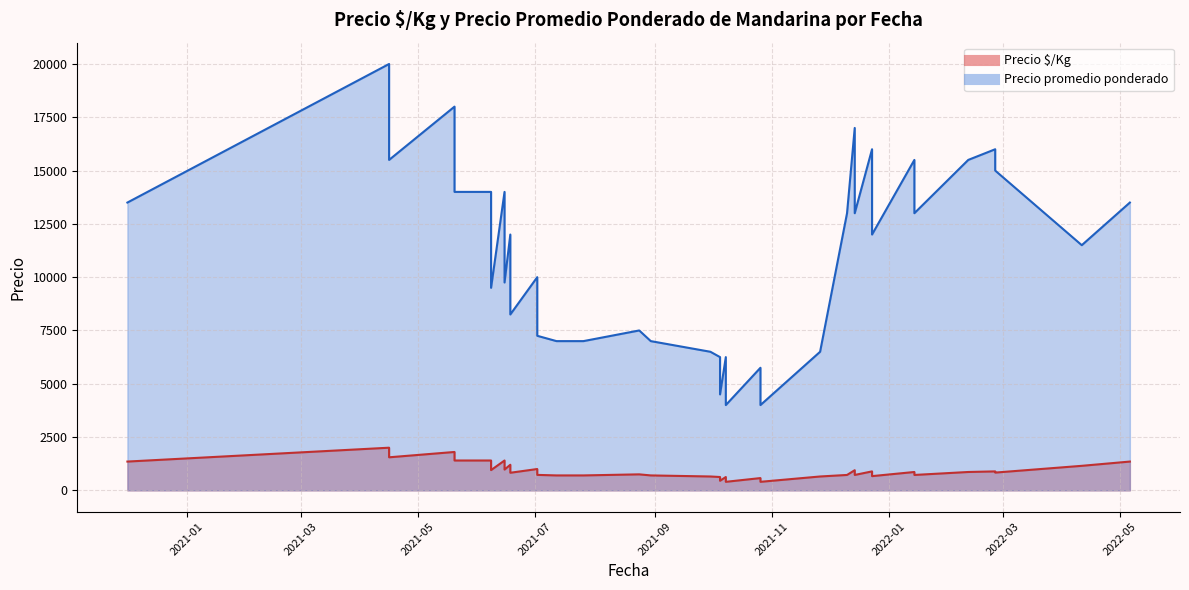

What is the difference between the Precio promedio ponderado values at 2021-06-18 and 2022-02-25?

4000